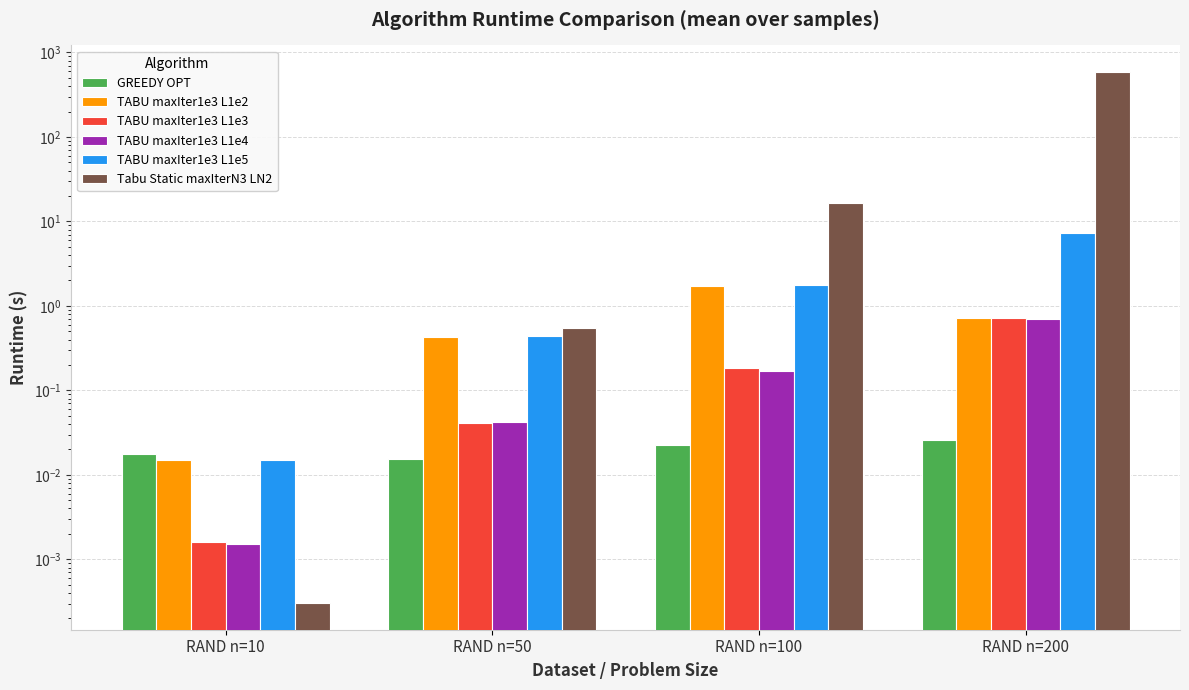

Rank the series at RAND n=50 from lowest to highest value.

GREEDY OPT, TABU maxIter1e3 L1e3, TABU maxIter1e3 L1e4, TABU maxIter1e3 L1e2, TABU maxIter1e3 L1e5, Tabu Static maxIterN3 LN2